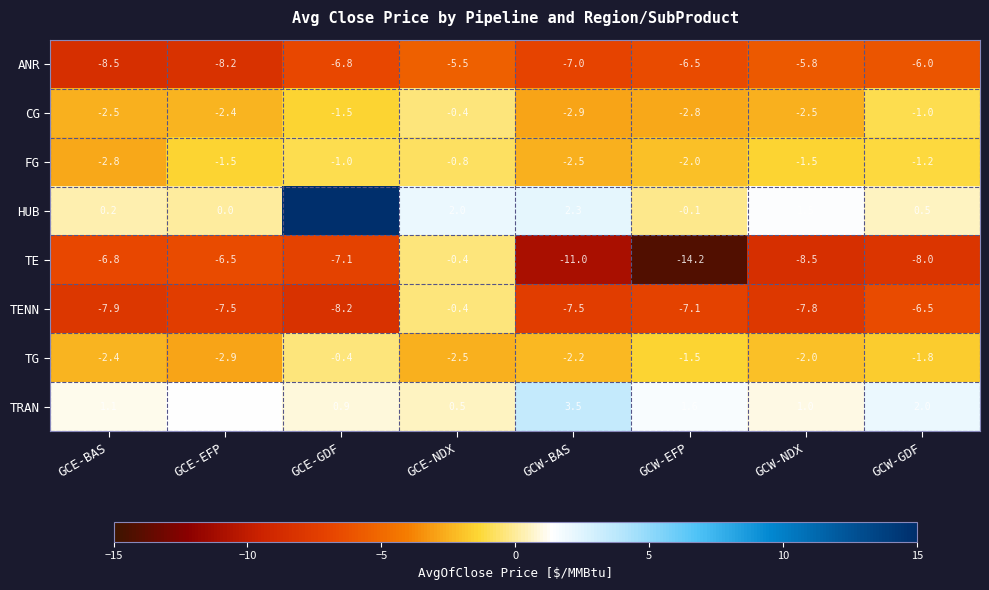

At which label is TG closest to -1?

GCW-EFP